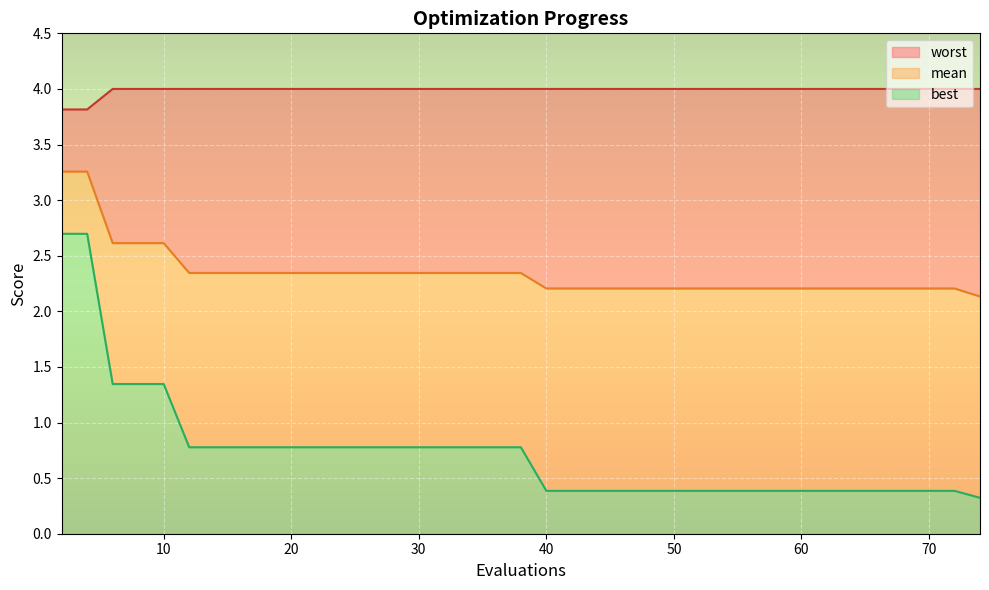

What is the average value of the mean series?

2.3